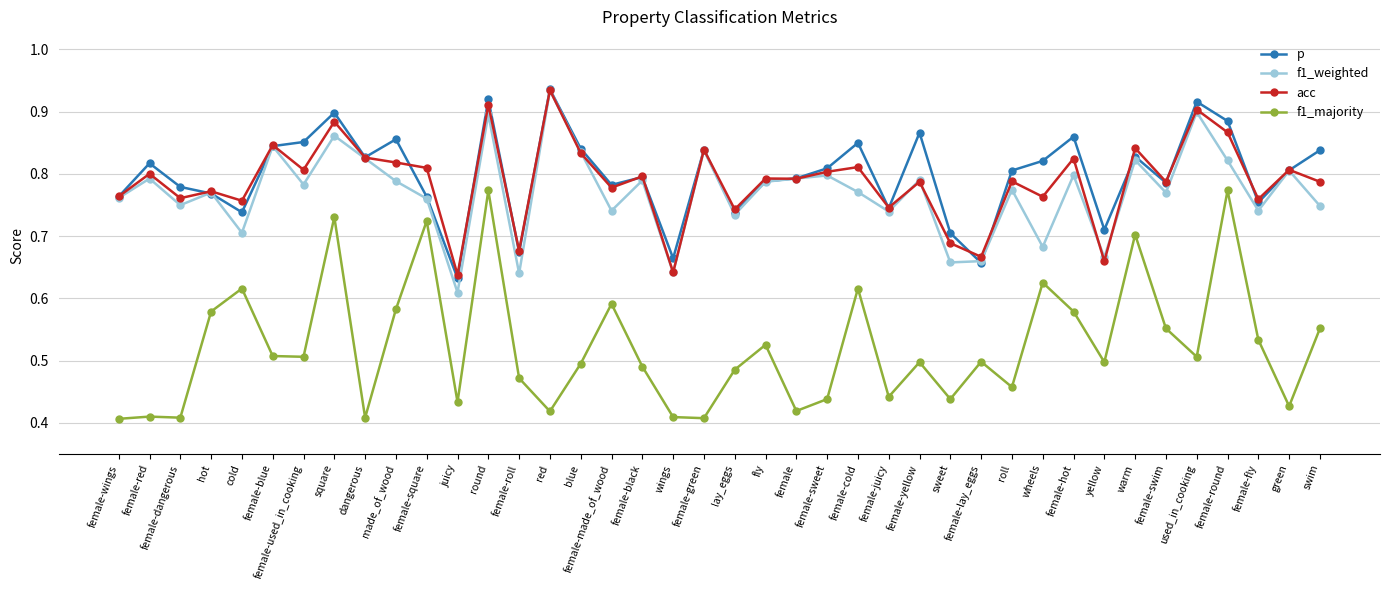

At roll, list the series in order from smallest to largest.

f1_majority, f1_weighted, acc, p